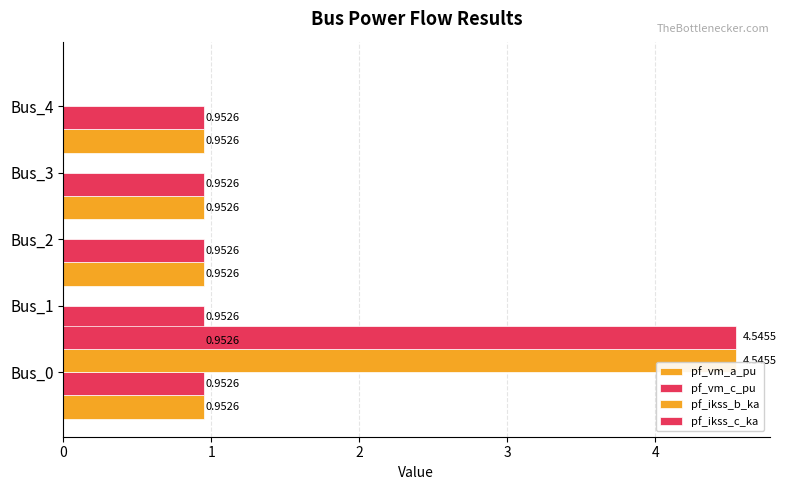

How many data points does each series have?

5